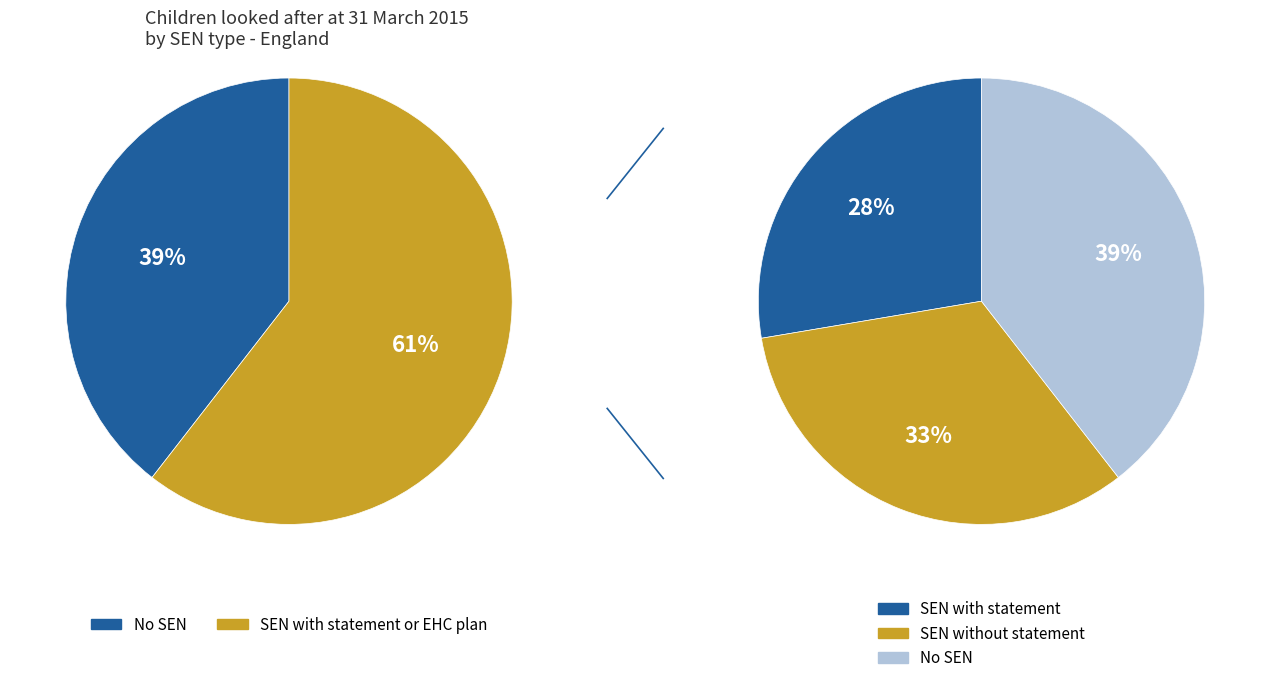

To the nearest percent, what is the average slice percentage?

33%